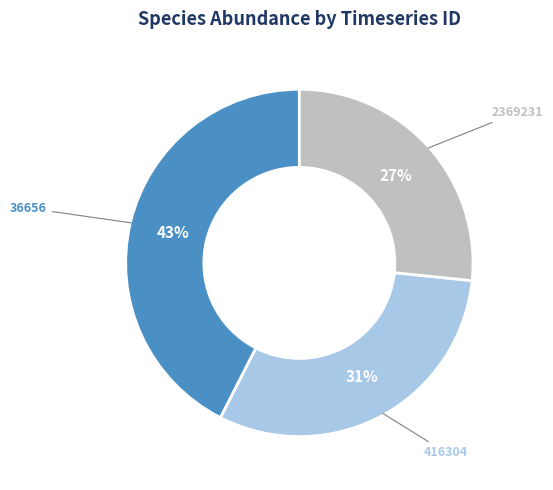

To the nearest percent, what is the average slice percentage?

33%